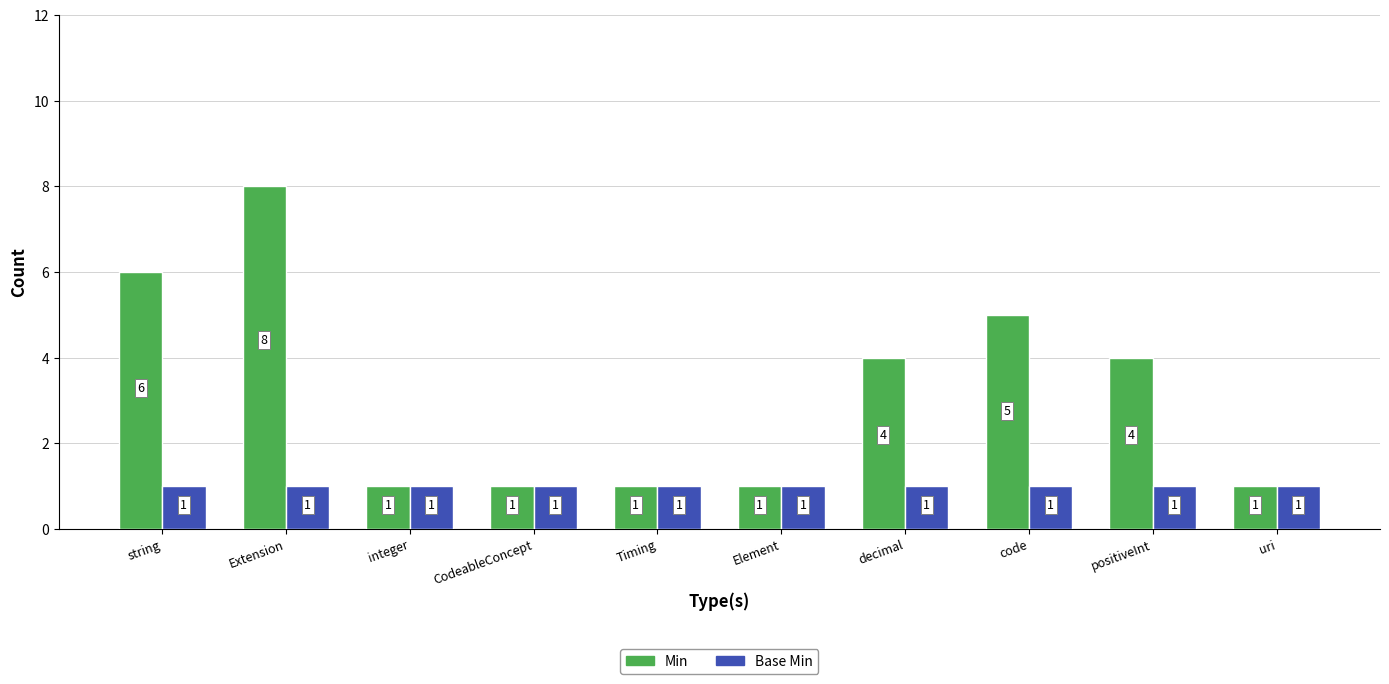

Which series has the largest range (max minus min)?

Min